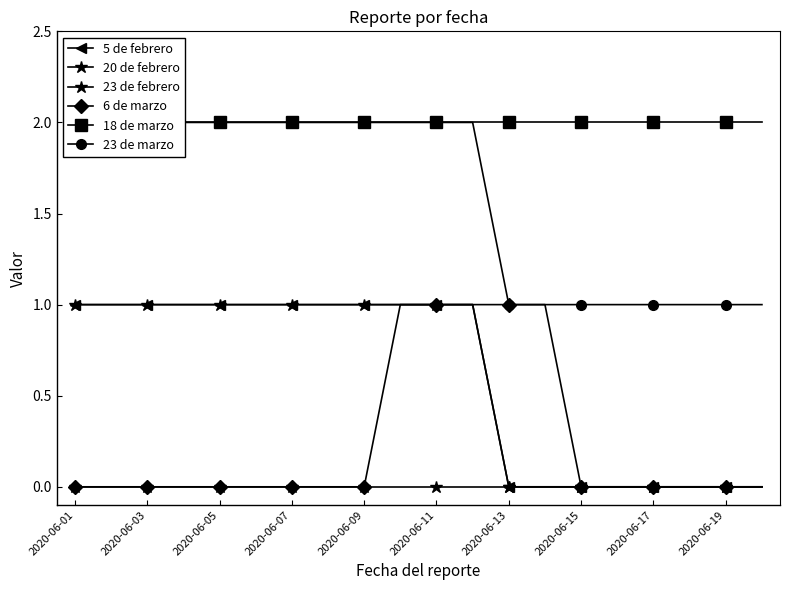

How many values in 6 de marzo are above zero?

5